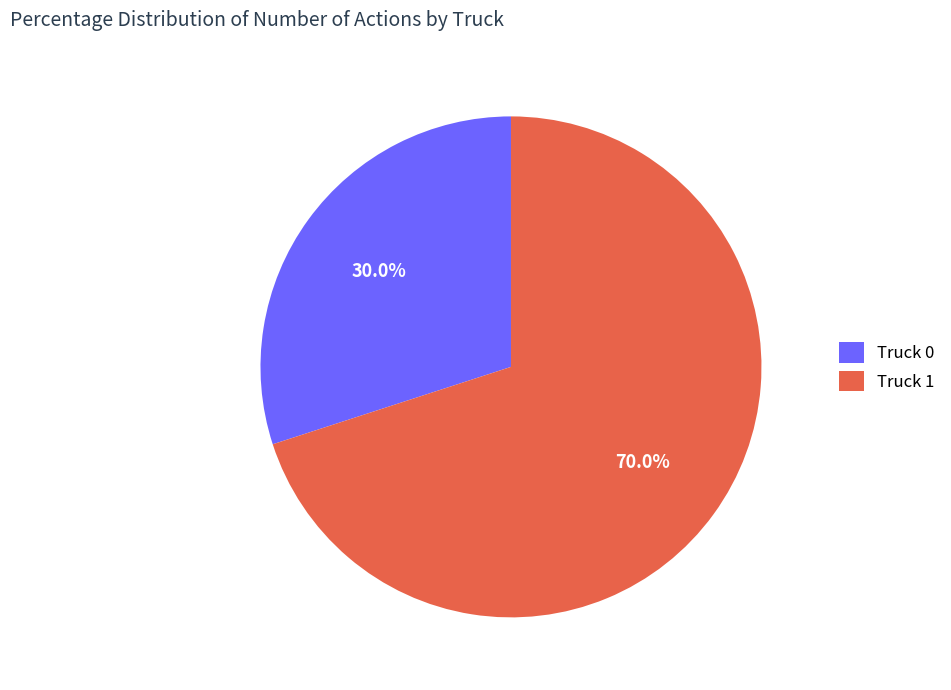

How much of the chart is everything except Truck 1?

30.0%